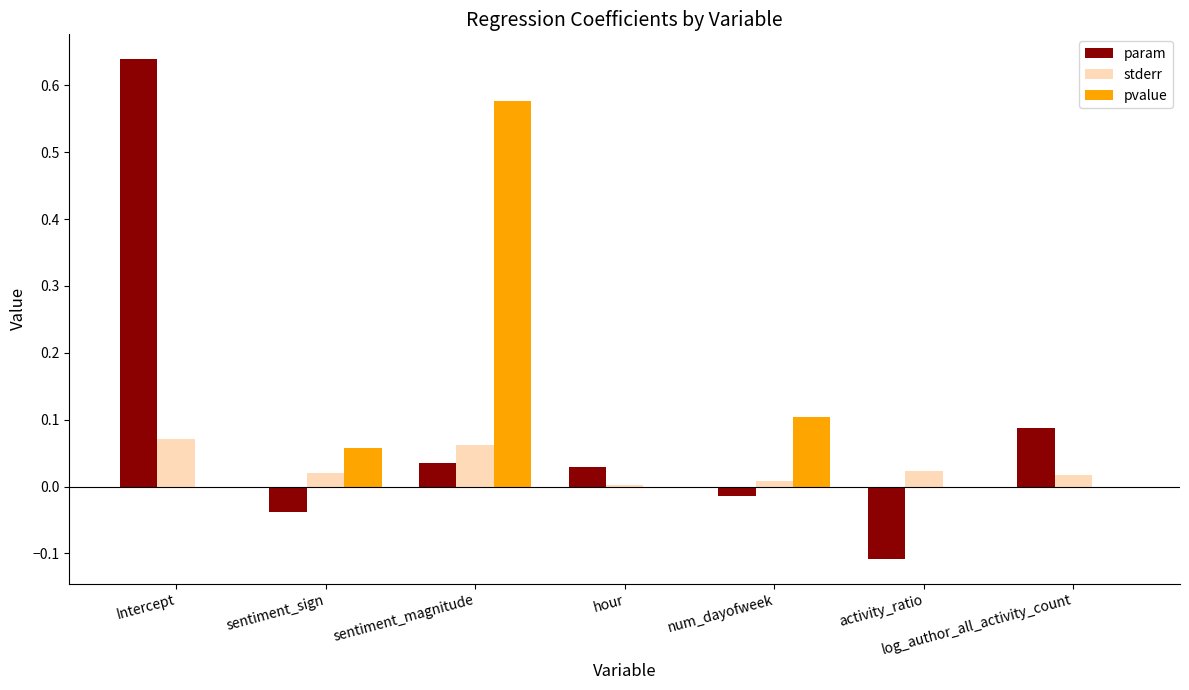

Between sentiment_sign and log_author_all_activity_count, which series saw the biggest shift?

param